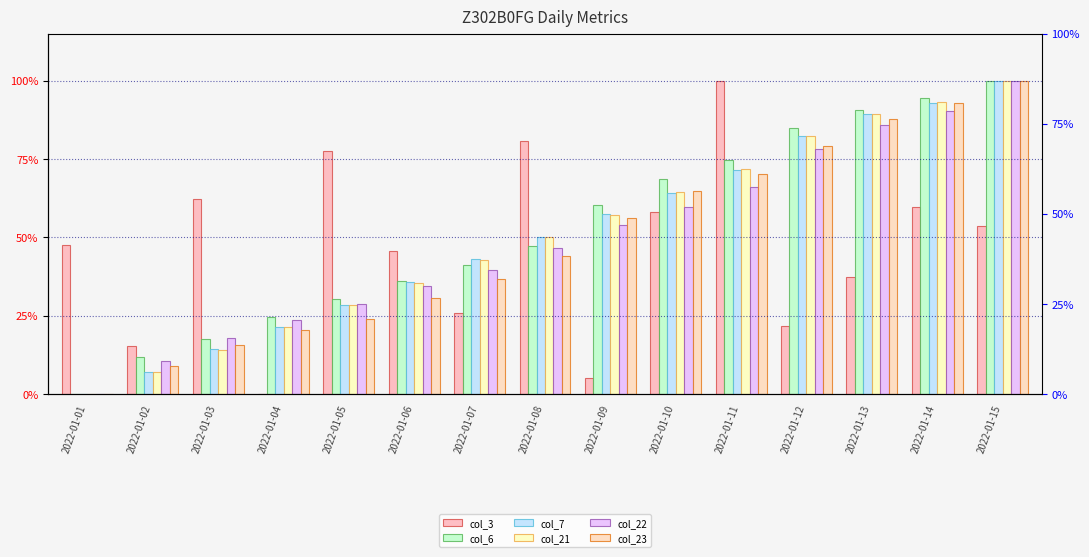

At how many categories does at least one series exceed 4?

15